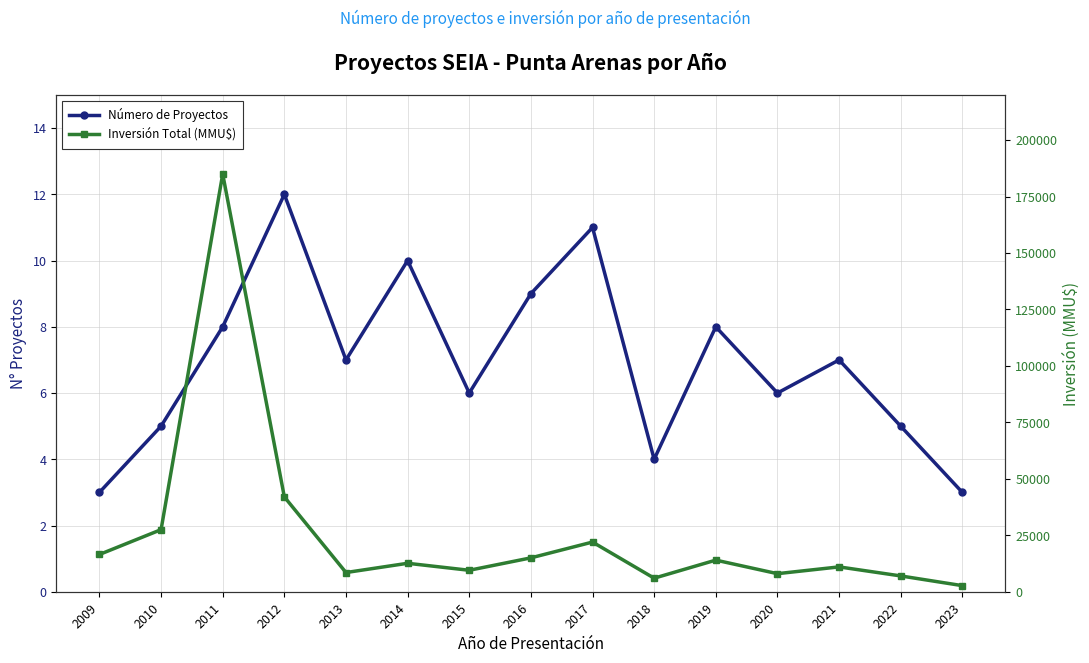

Reading left to right, list all the values displayed in this chart.

Número de Proyectos: 2009=3	2010=5	2011=8	2012=12	2013=7	2014=10	2015=6	2016=9	2017=11	2018=4	2019=8	2020=6	2021=7	2022=5	2023=3
Inversión Total (MMU$): 2009=16500	2010=27500	2011=185000	2012=42000	2013=8500	2014=12600	2015=9500	2016=15000	2017=22000	2018=6000	2019=14000	2020=8000	2021=11000	2022=7000	2023=2700